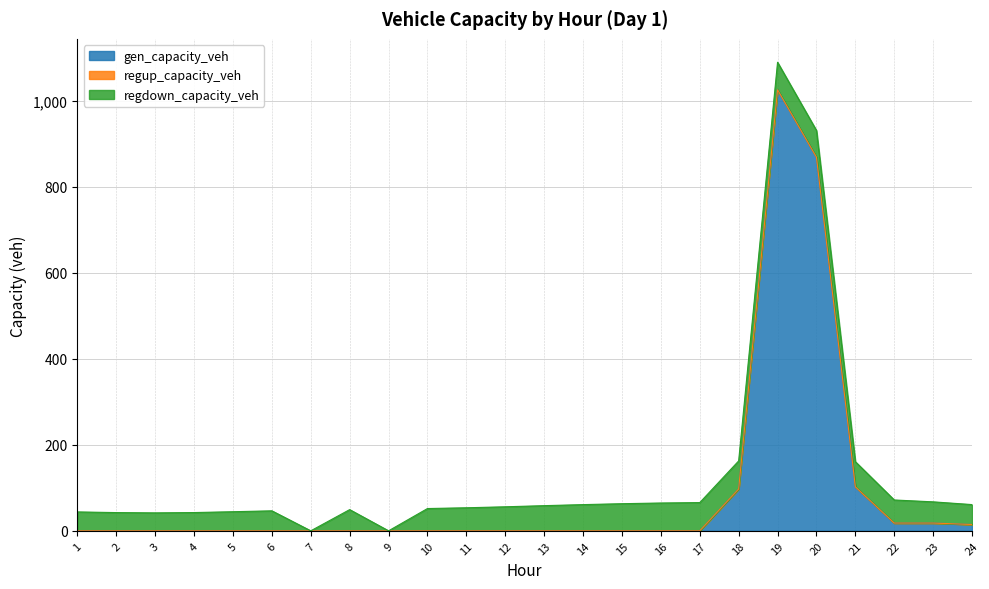

Which series has the largest total across all categories?

gen_capacity_veh